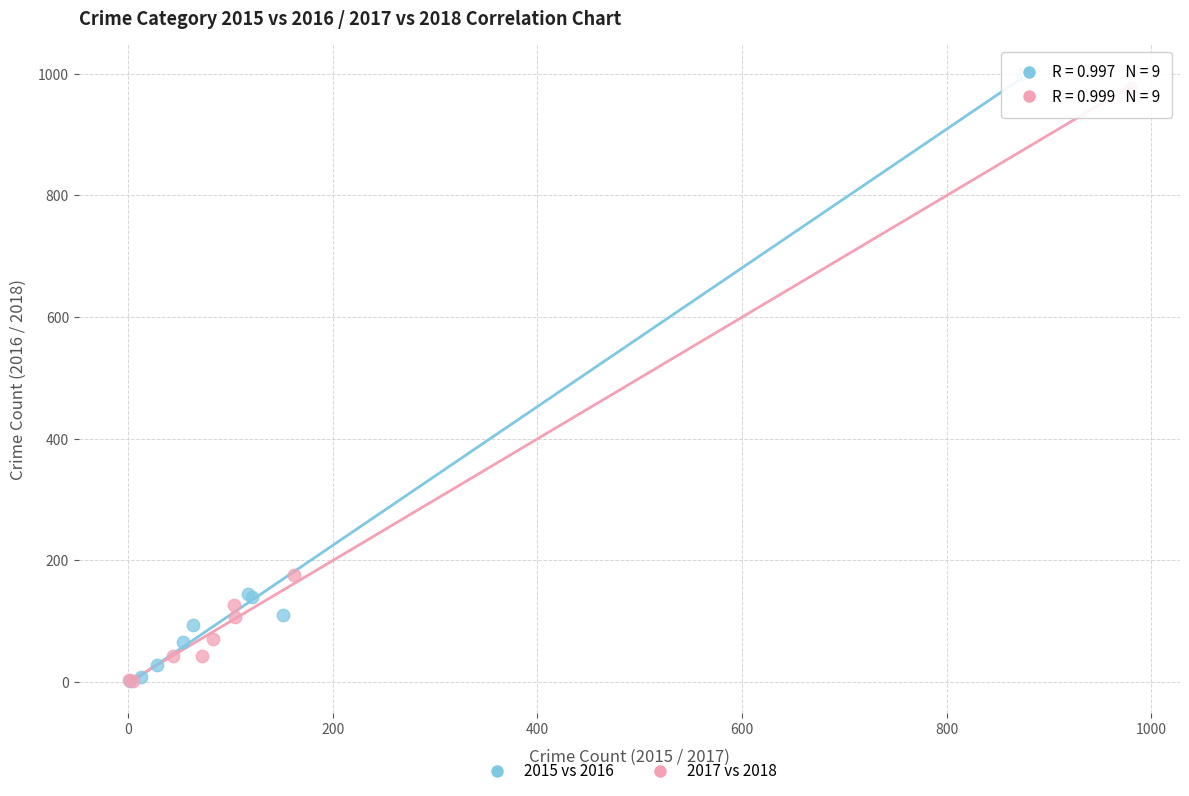

Which series reaches the maximum Y coordinate?

2015 vs 2016